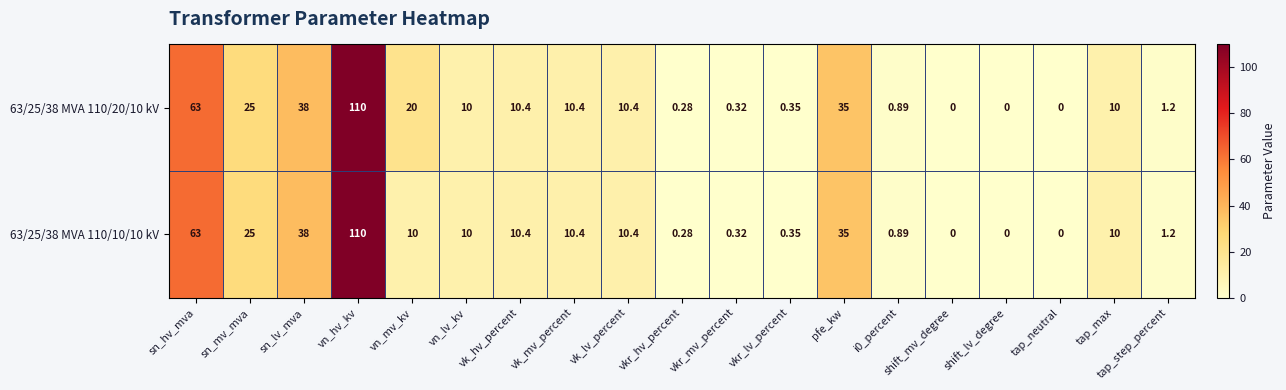

Where is 63/25/38 MVA 110/20/10 kV nearest to the value 55?

sn_hv_mva